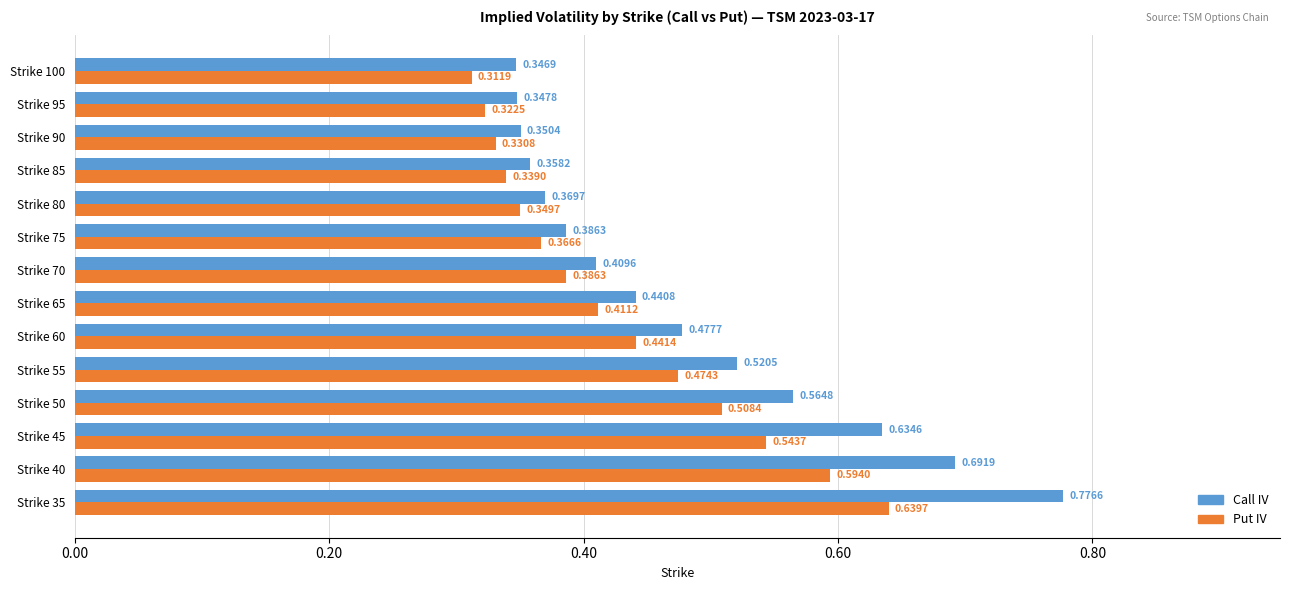

List the series in order of their peak value, lowest first.

Put IV, Call IV